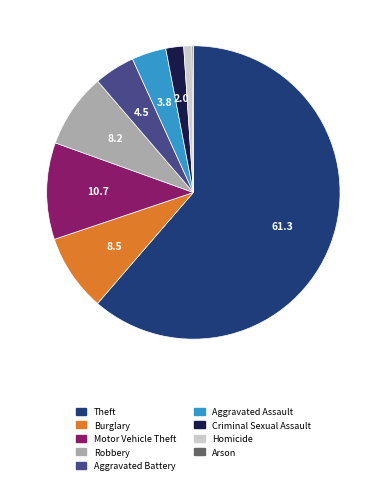

True or false: Aggravated Assault accounts for 13% of the total.

False